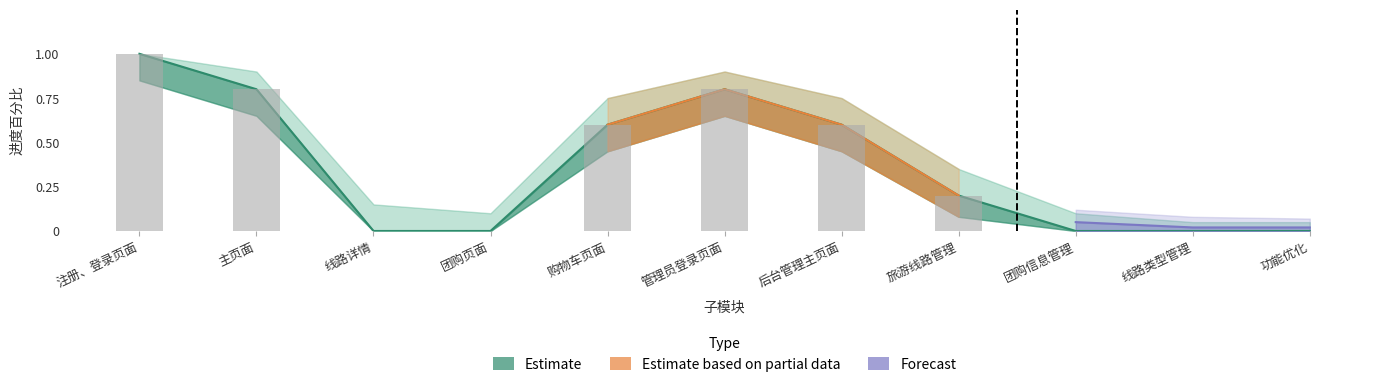

What is the label of the 3rd bar from the right?

团购信息管理